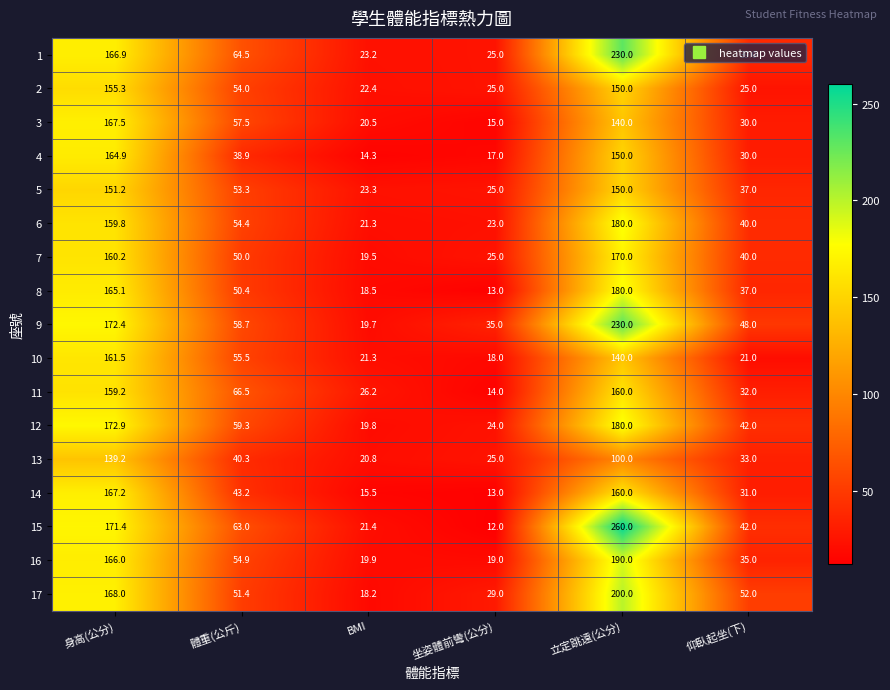

What is the difference between the highest and lowest values at 坐姿體前彎(公分)?

23.0